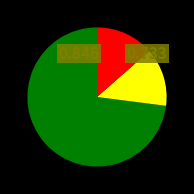

Is there any slice that represents more than half of the pie?

Yes